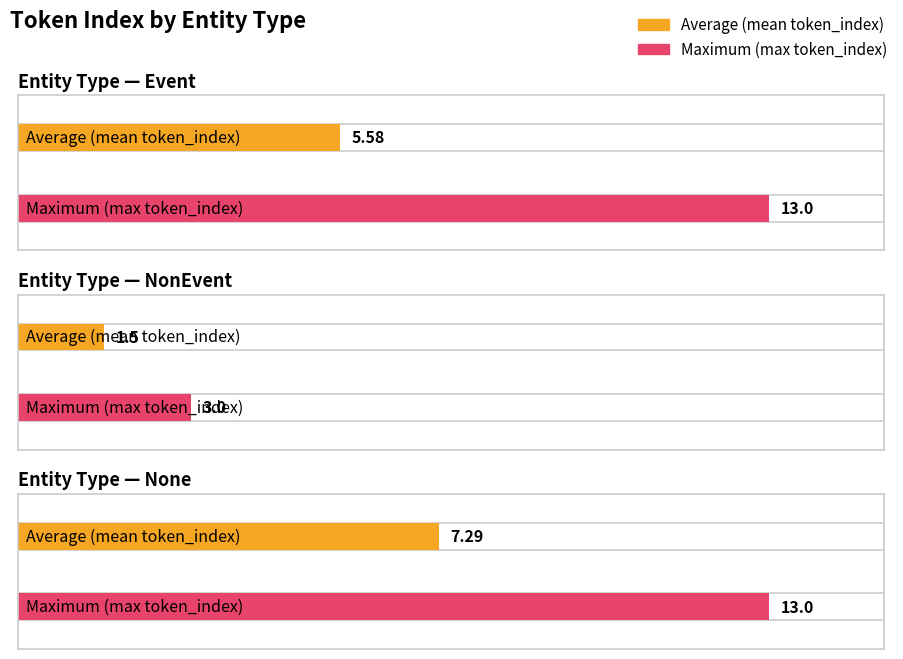

What are all the series names shown in the legend?

Average (mean token_index), Maximum (max token_index)